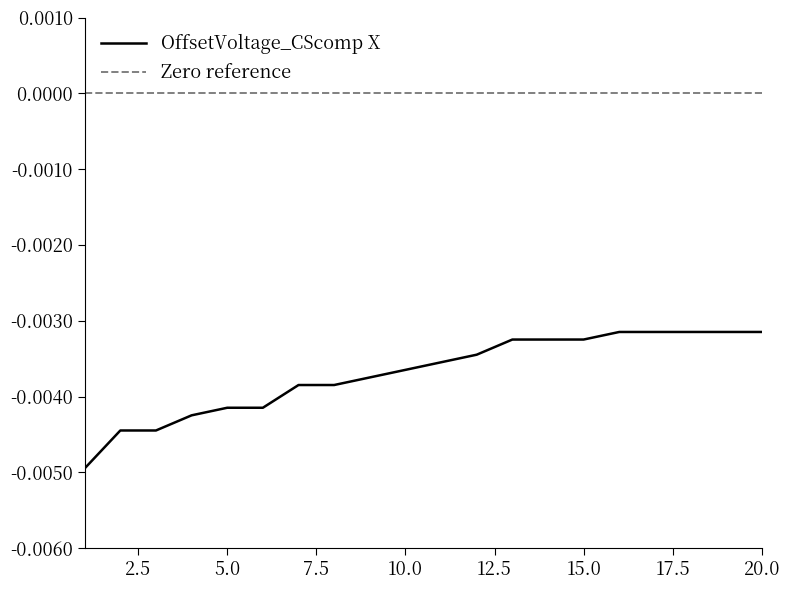

Which series has the largest total across all categories?

Zero reference